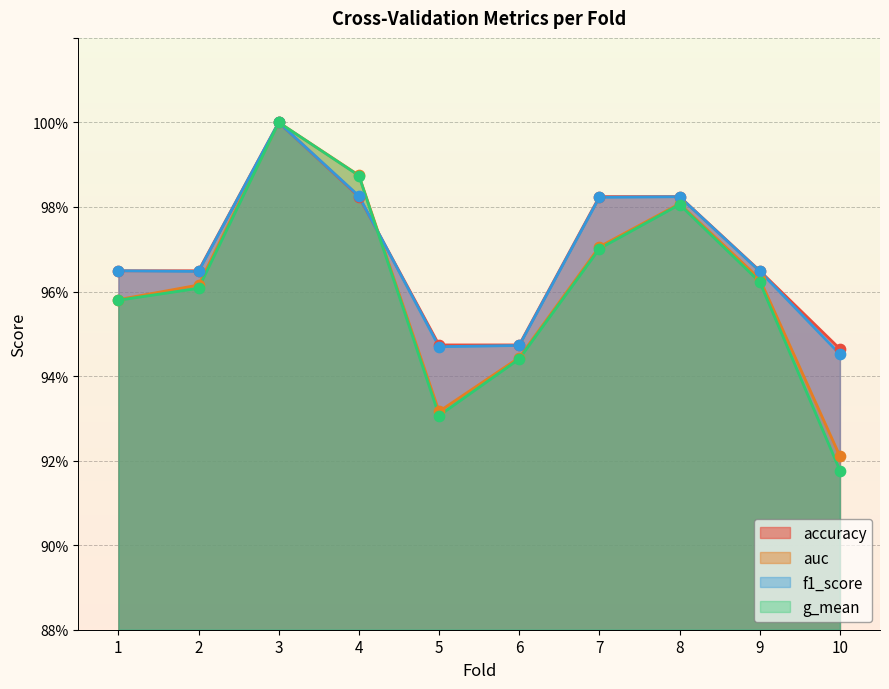

What is the total value across all series at 9?

3.9